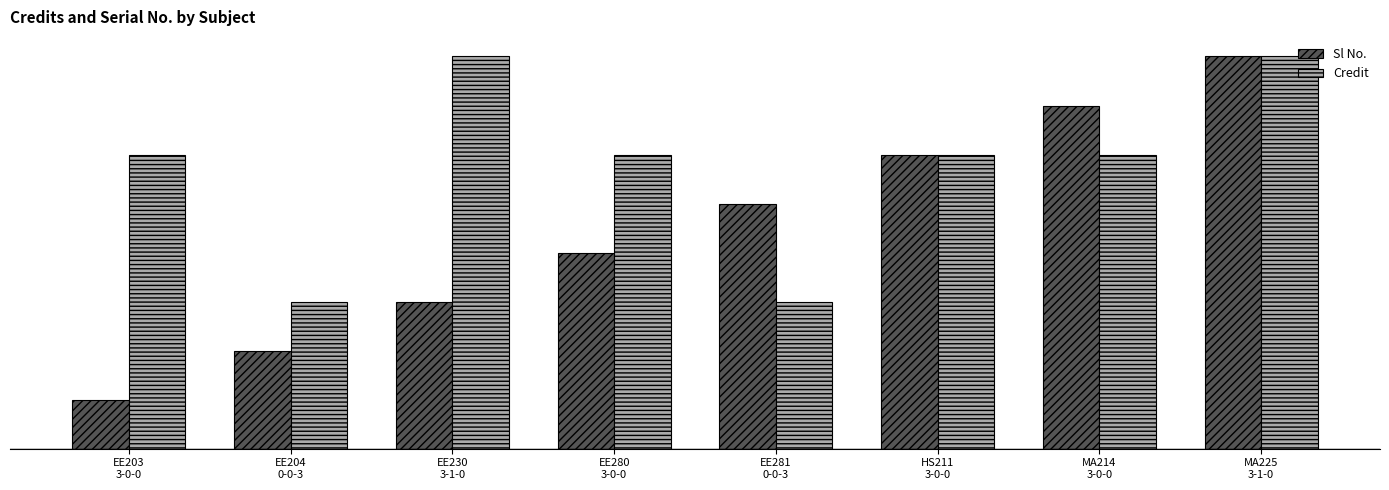

What are all the series names shown in the legend?

Sl No., Credit